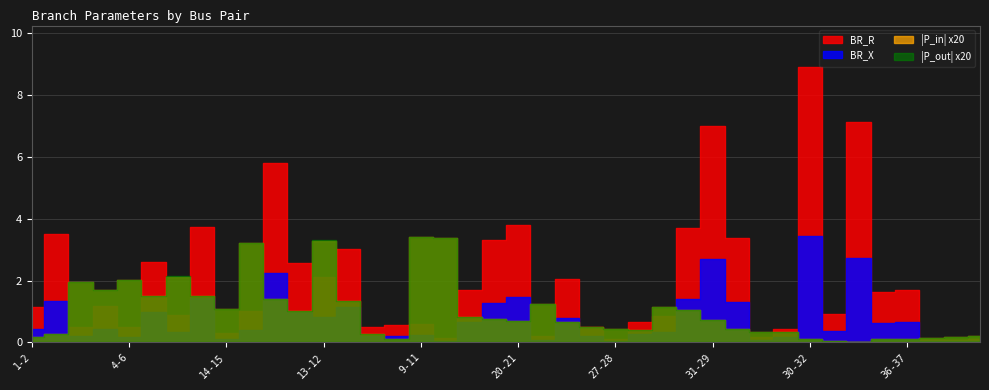

Which series changed the most between 17-26 and 29-30?

BR_R